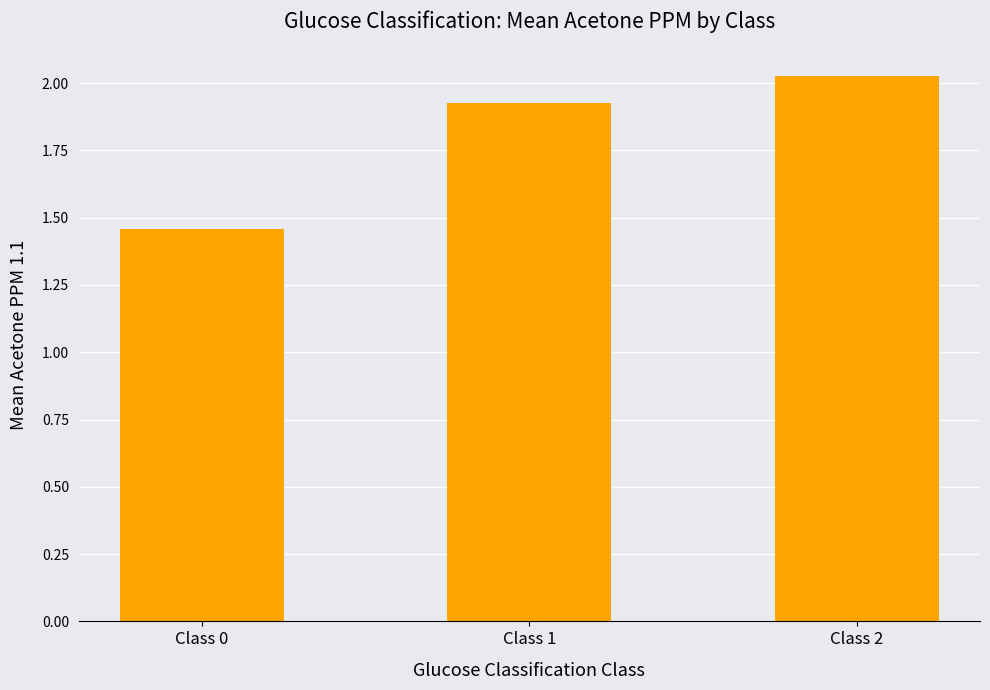

What is the ratio of the value at Class 0 to the value at Class 2?

0.7